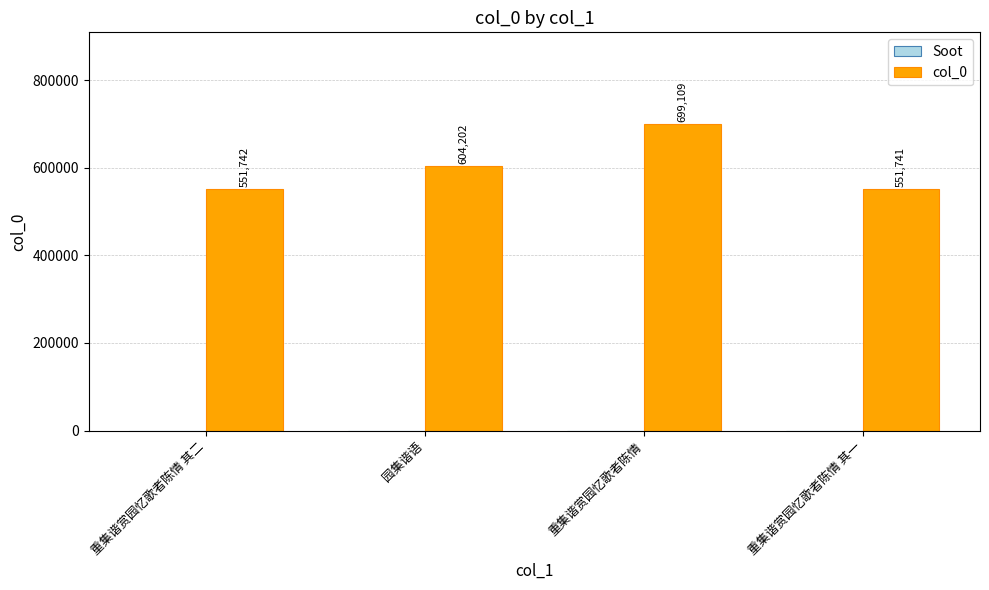

The value at 重集谐赏园忆歌者陈情 其一 is 226088. True or false?

False